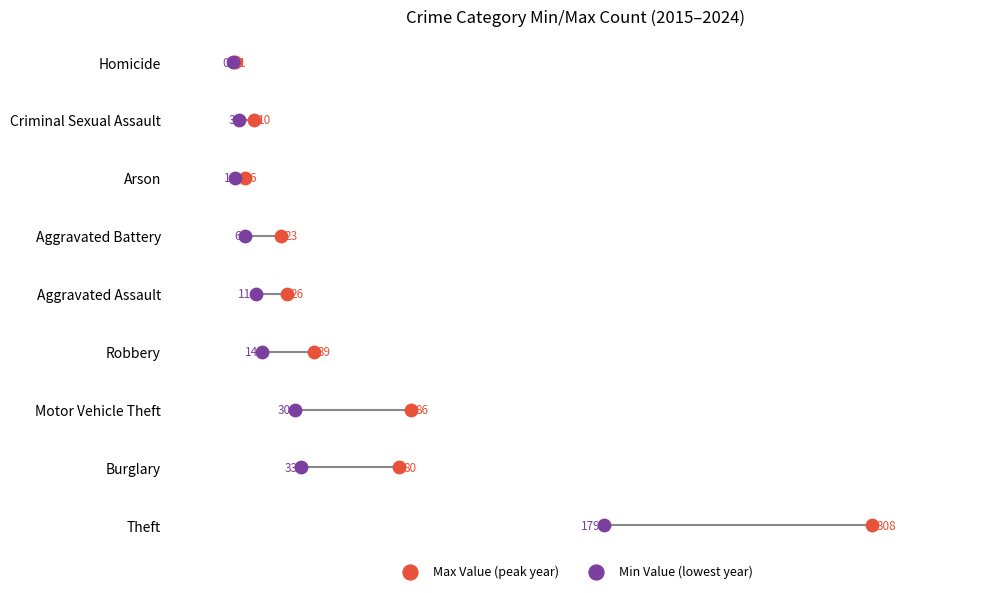

Which series has the widest spread of Y values?

Max Value (peak year)